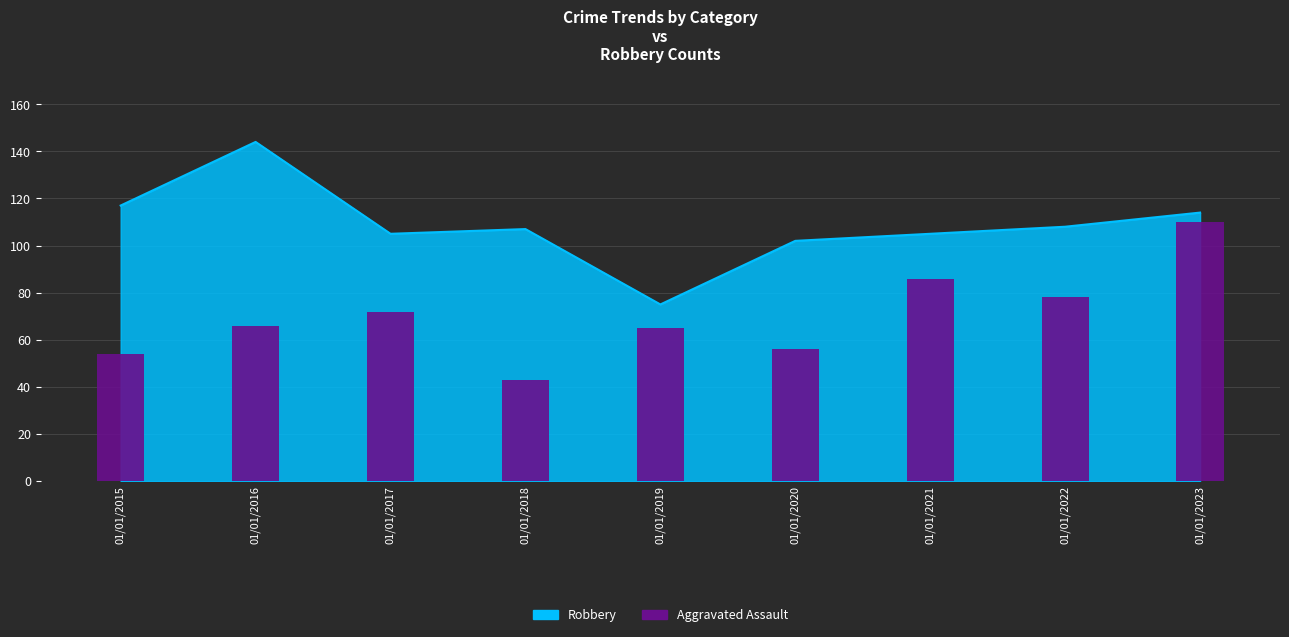

Reading left to right, what are all the values shown in this chart?

54	66	72	43	65	56	86	78	110